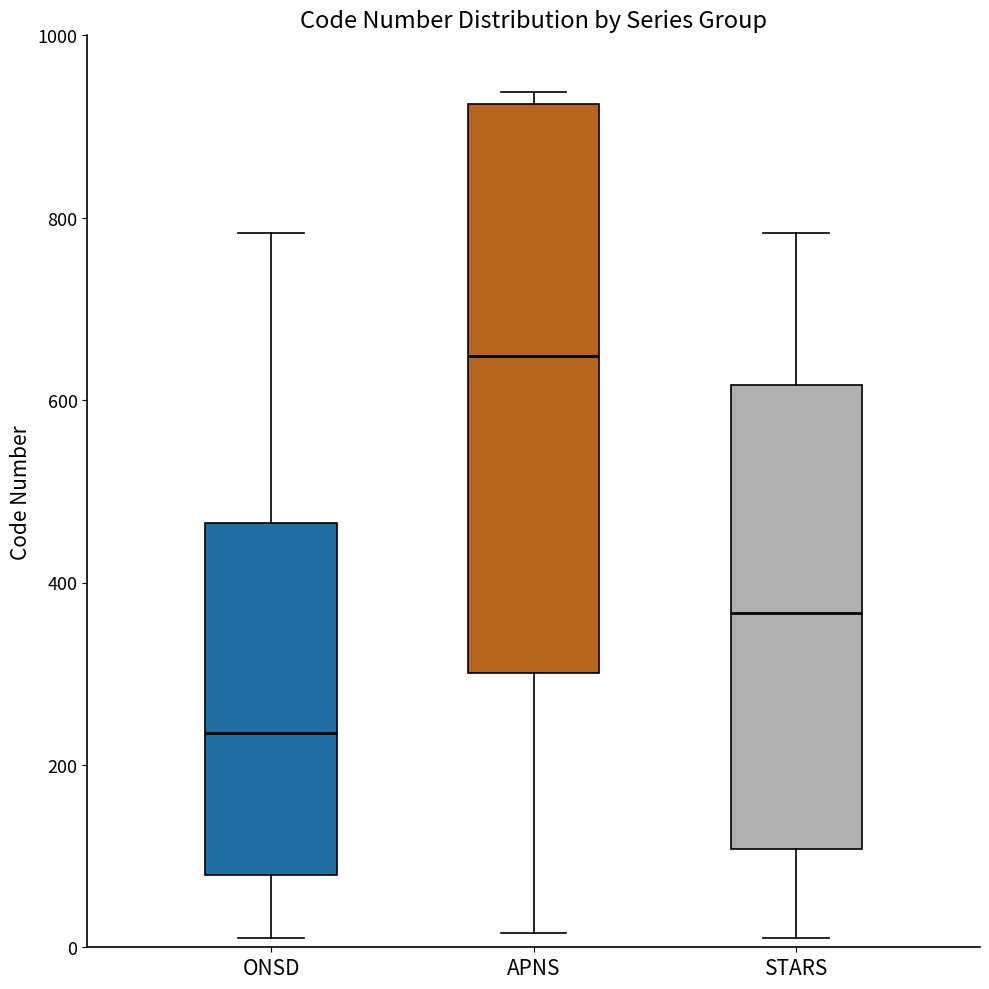

Which box's median line is the highest?

APNS